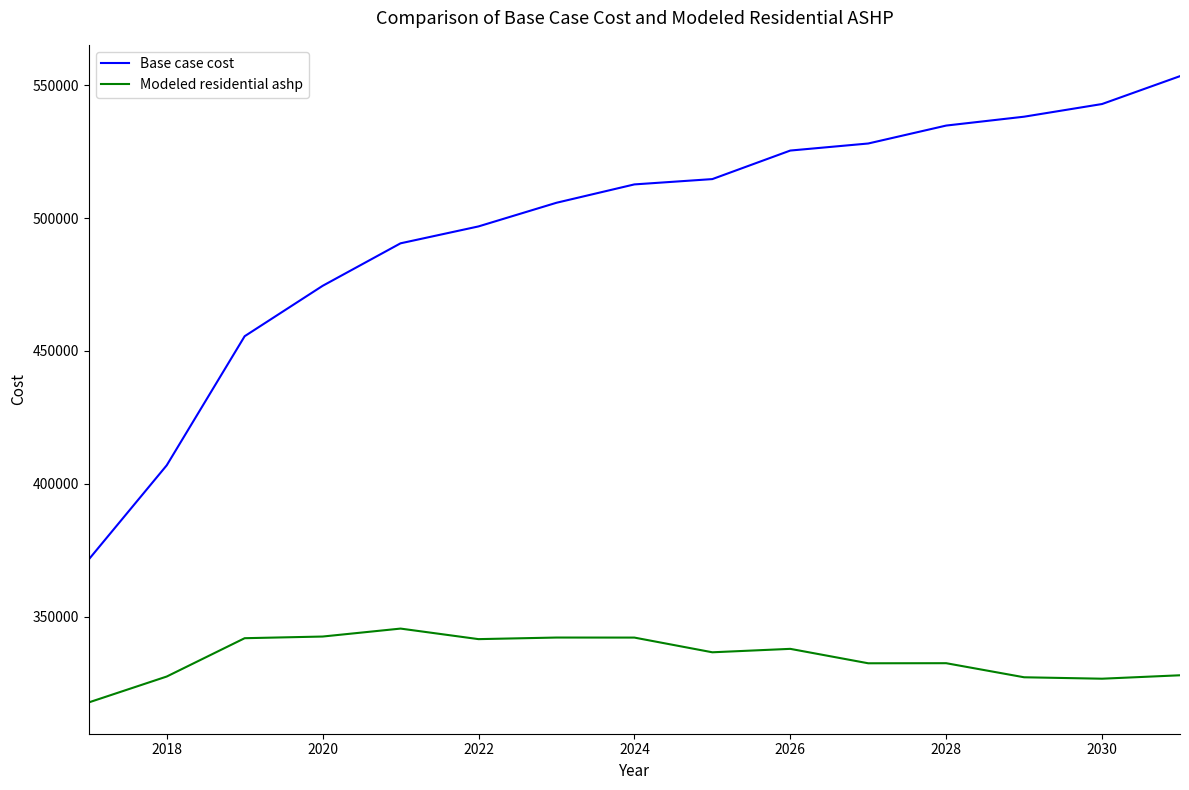

Which series has the largest total across all categories?

Base case cost